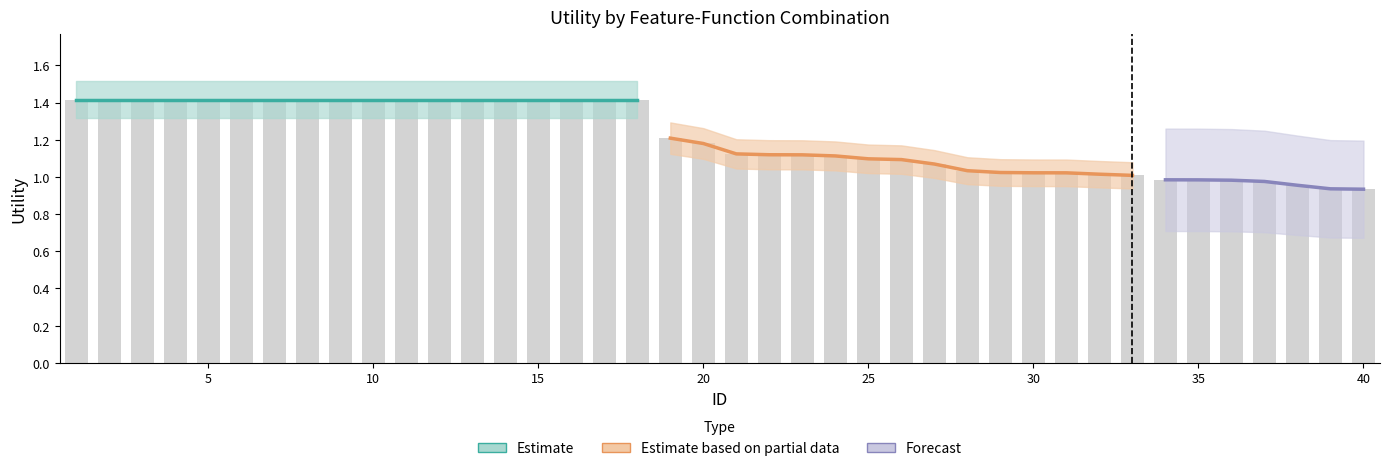

Reading right to left, transcribe all the data shown in this chart.

0.9	0.9	1.0	1.0	1.0	1.0	1.0	1.0	1.0	1.0	1.0	1.0	1.0	1.1	1.1	1.1	1.1	1.1	1.1	1.1	1.2	1.2	1.4	1.4	1.4	1.4	1.4	1.4	1.4	1.4	1.4	1.4	1.4	1.4	1.4	1.4	1.4	1.4	1.4	1.4